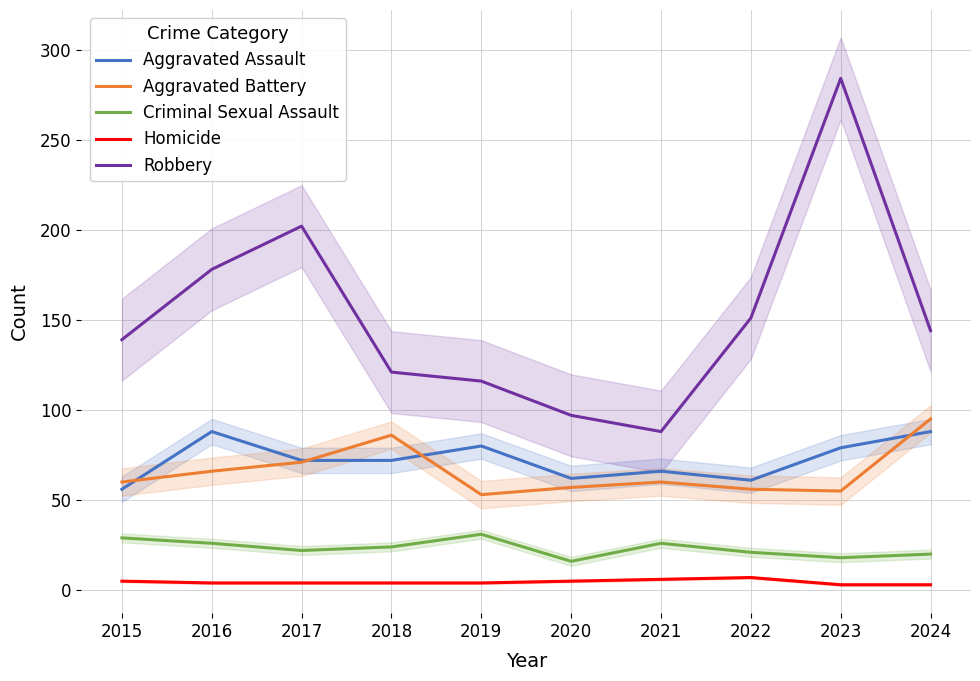

How many data points in Criminal Sexual Assault are above 24?

4